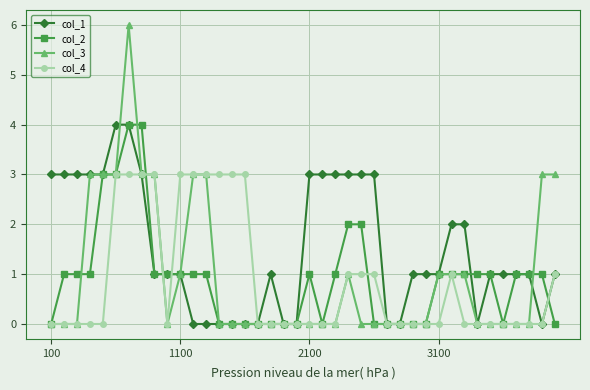

True or false: col_3 has more than 0 interior local peaks.

True